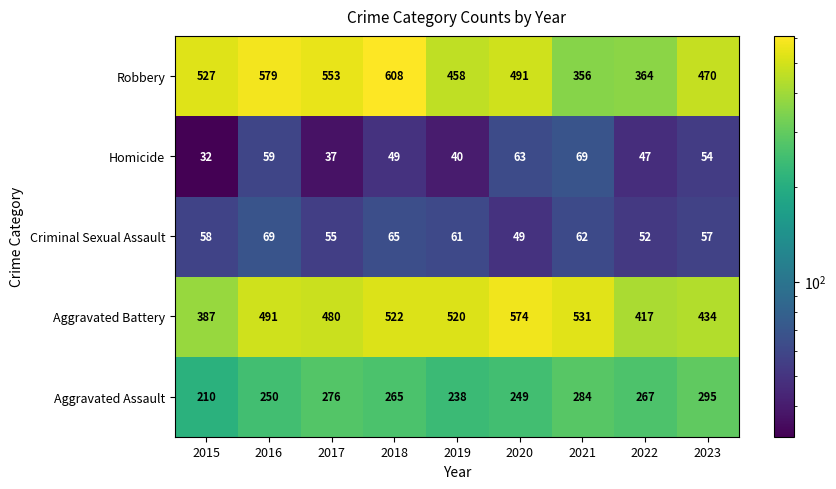

Which category has the lowest value in the Homicide series?

2015